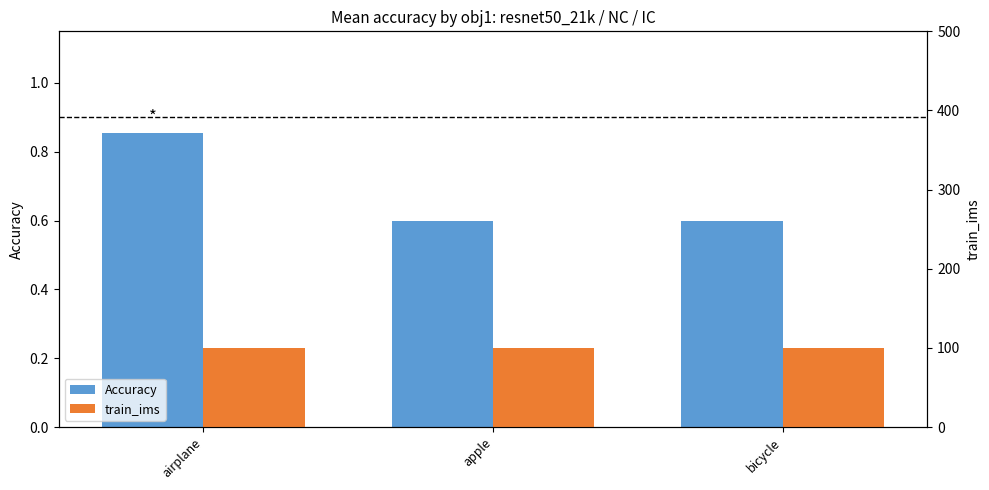

At which label is train_ims closest to 100?

airplane